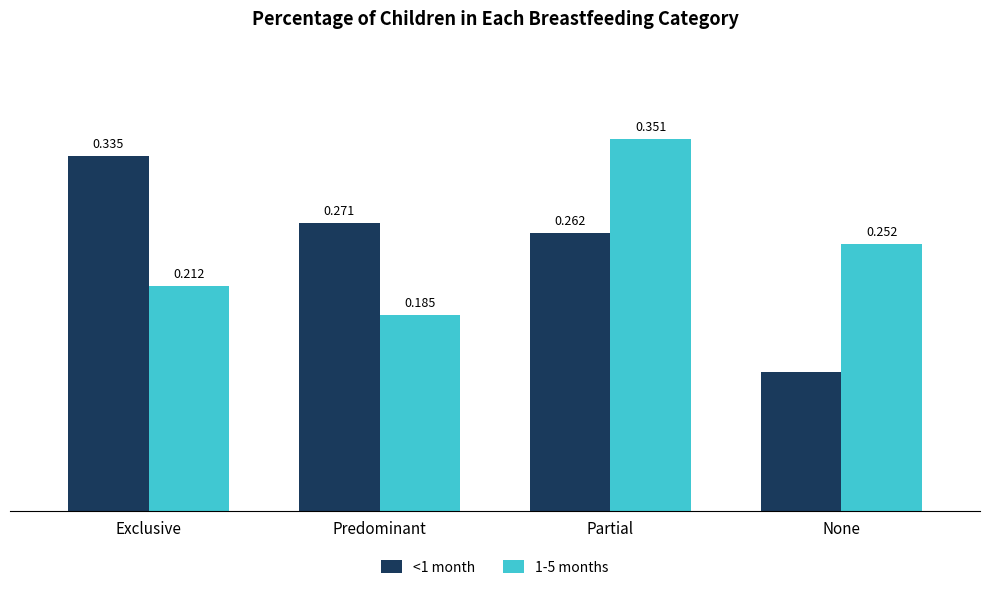

At which label is 1-5 months closest to 0?

Predominant